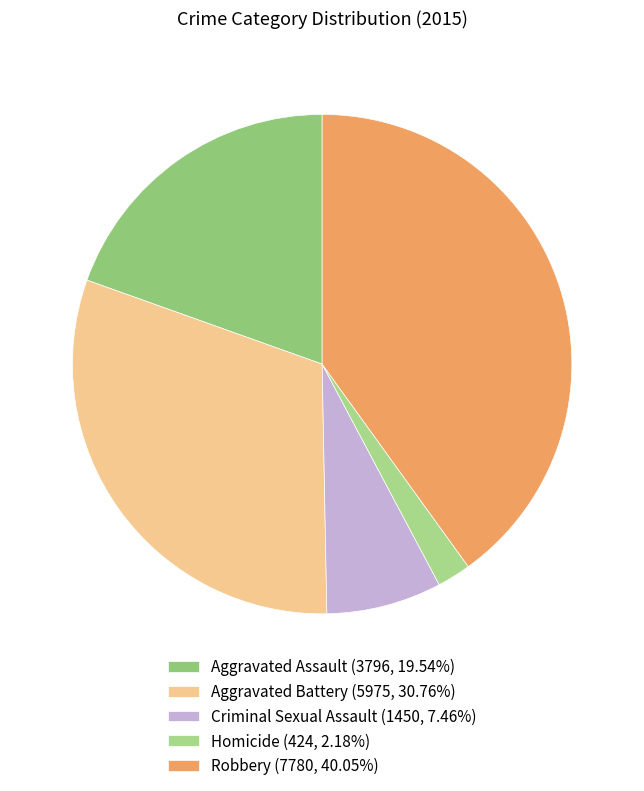

Is it true that Aggravated Battery is 31% of the pie?

True